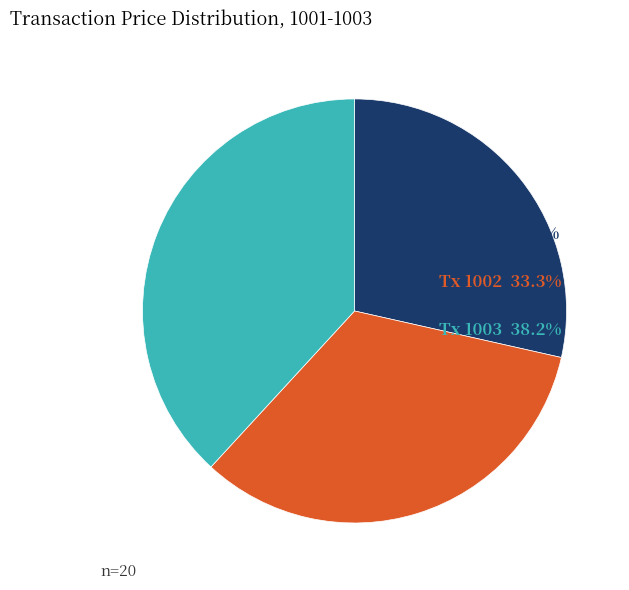

Is there any slice that represents more than half of the pie?

No